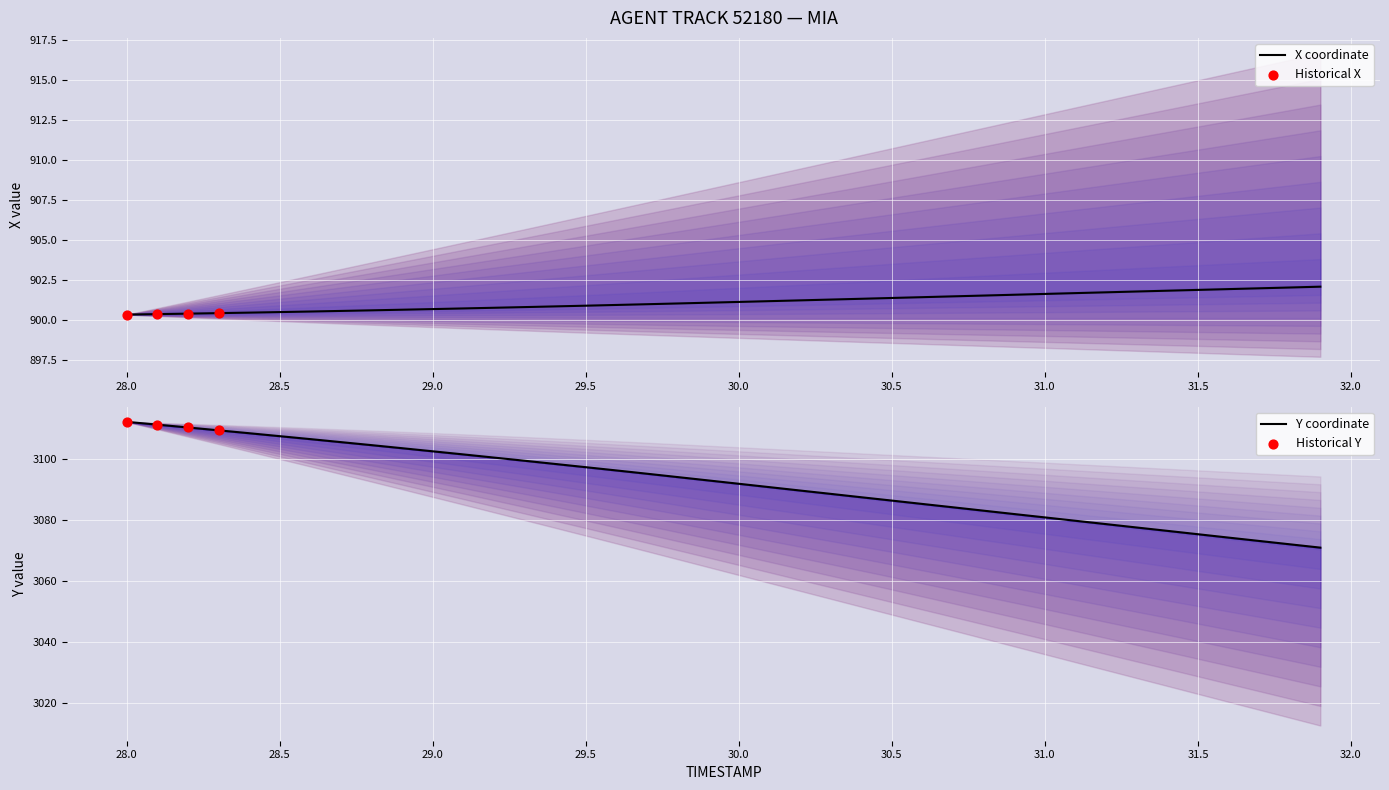

What is the lowest value of the X coordinate series?

900.3